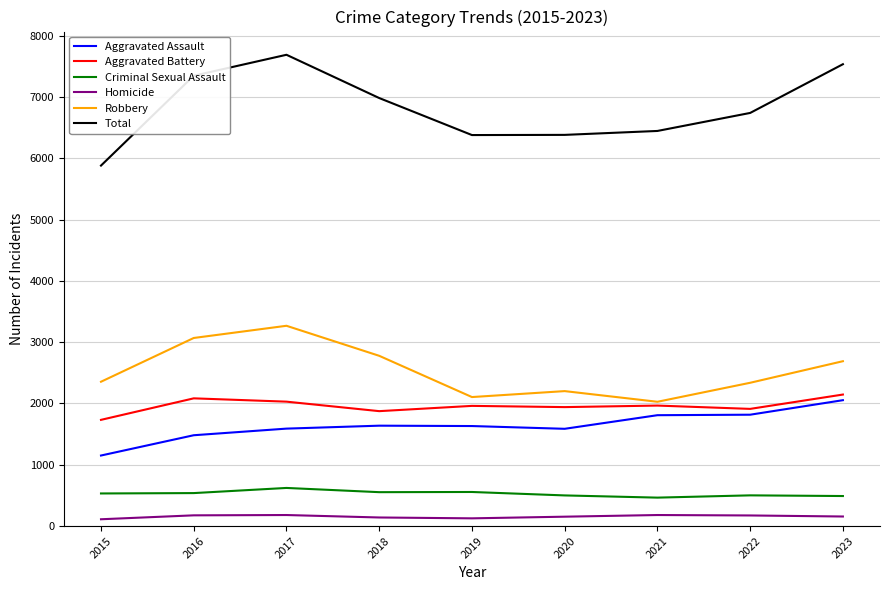

List the series in order of their peak value, highest first.

Total, Robbery, Aggravated Battery, Aggravated Assault, Criminal Sexual Assault, Homicide